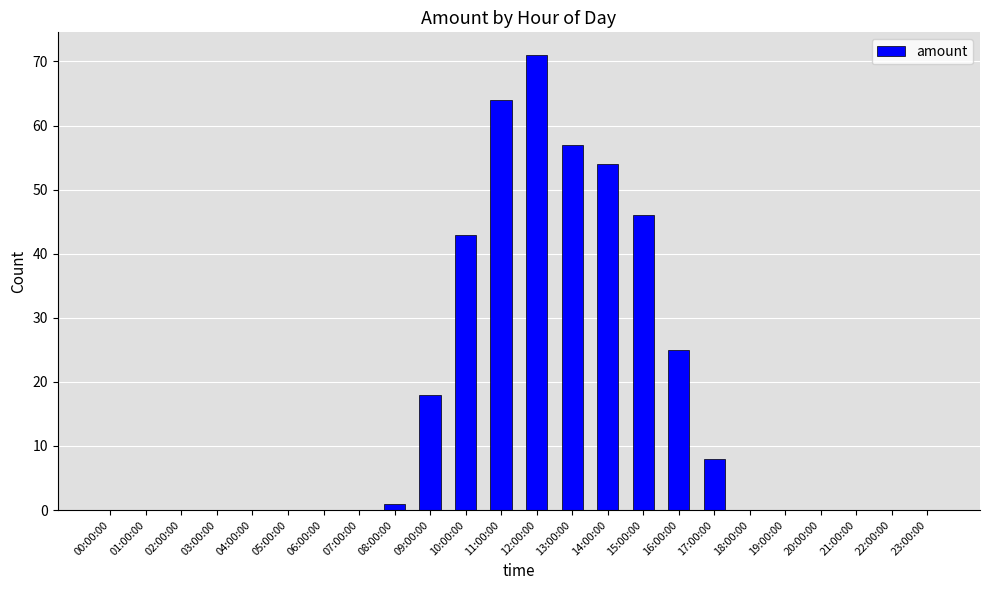

Which has a higher value, 14:00:00 or 20:00:00?

14:00:00